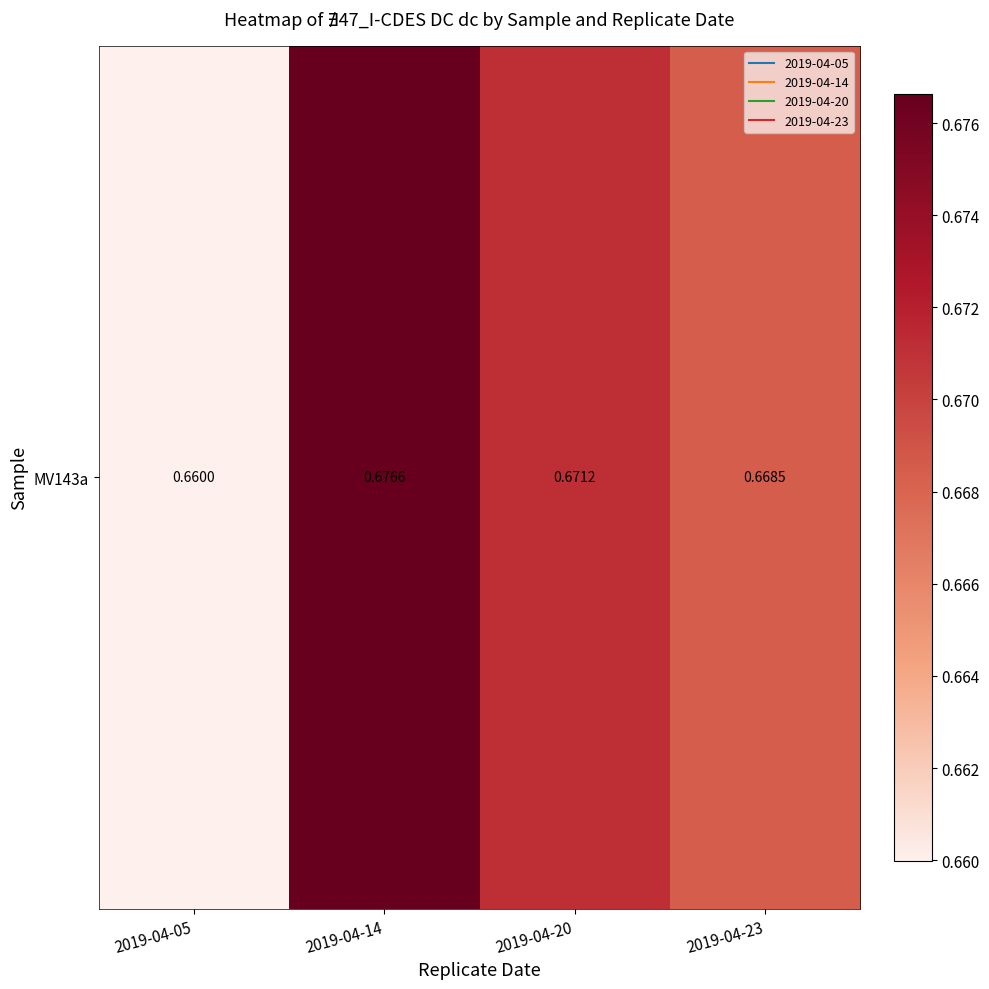

Reading right to left, transcribe all the data shown in this chart.

2019-04-23=0.7	2019-04-20=0.7	2019-04-14=0.7	2019-04-05=0.7